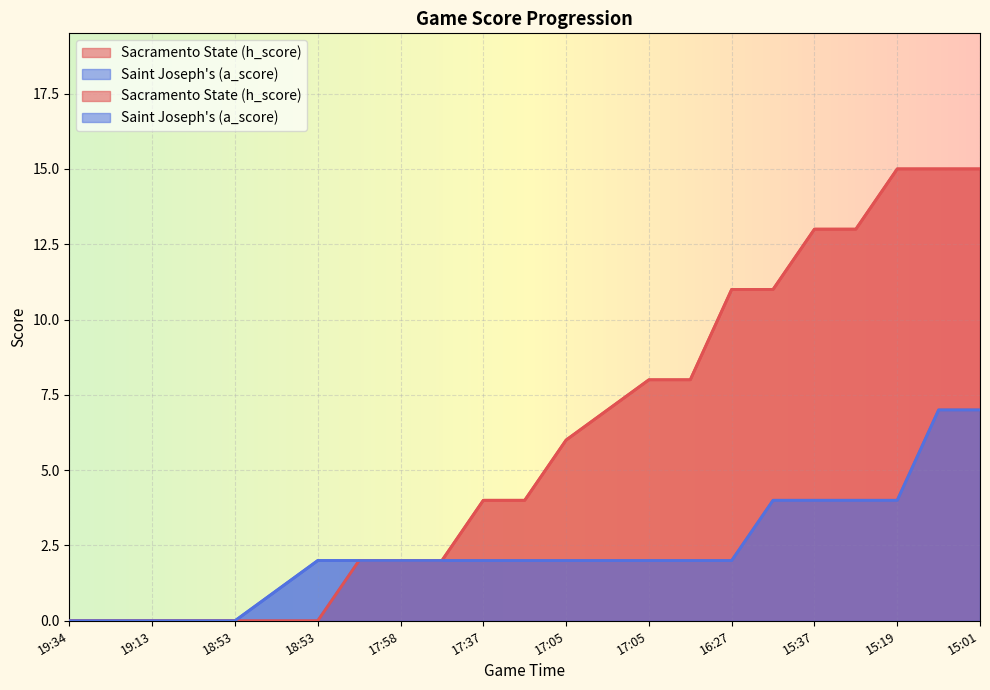

True or false: Sacramento State (h_score) and Saint Joseph's (a_score) cross at least once.

False